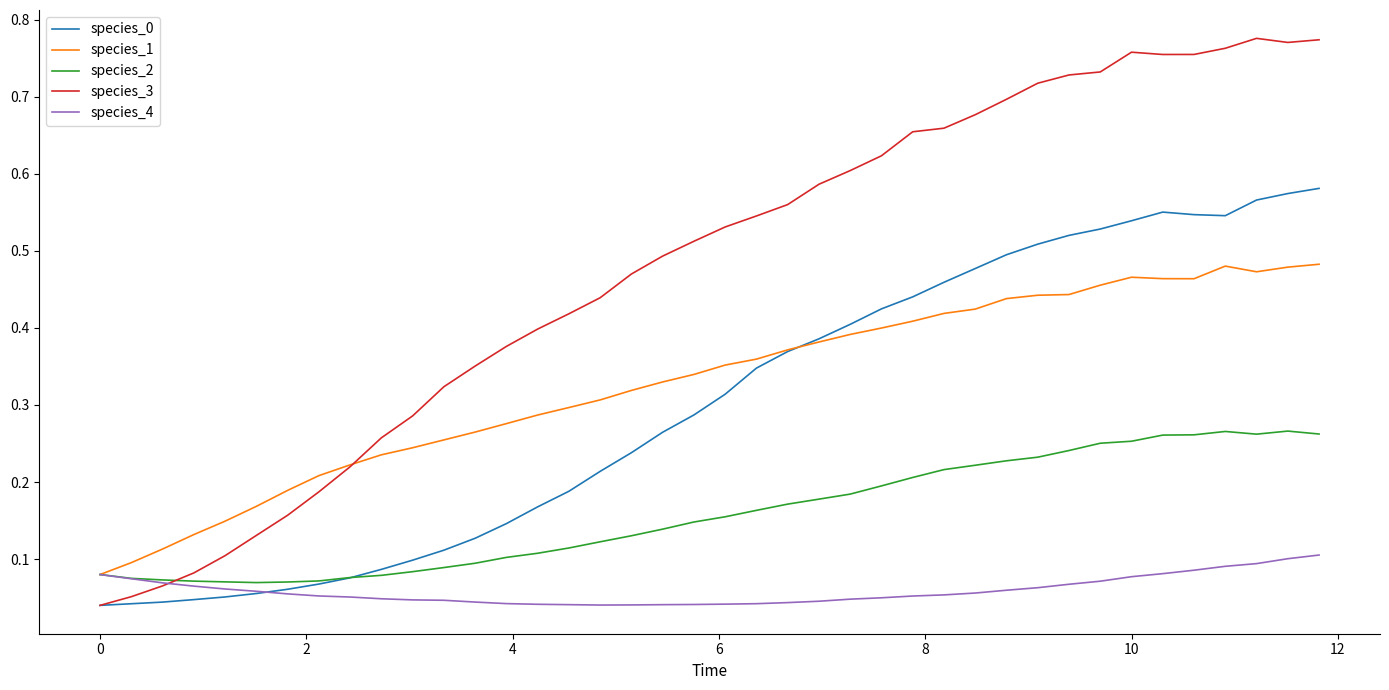

Which series has the largest range (max minus min)?

species_3